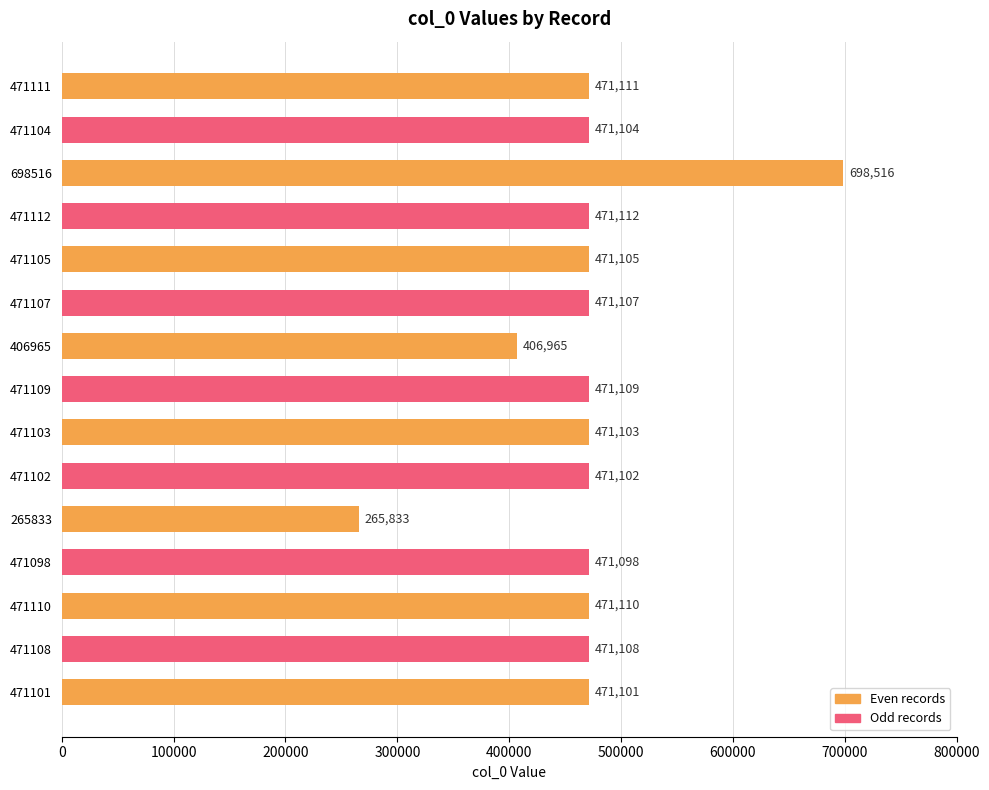

The value at 471101 is 471101. True or false?

True